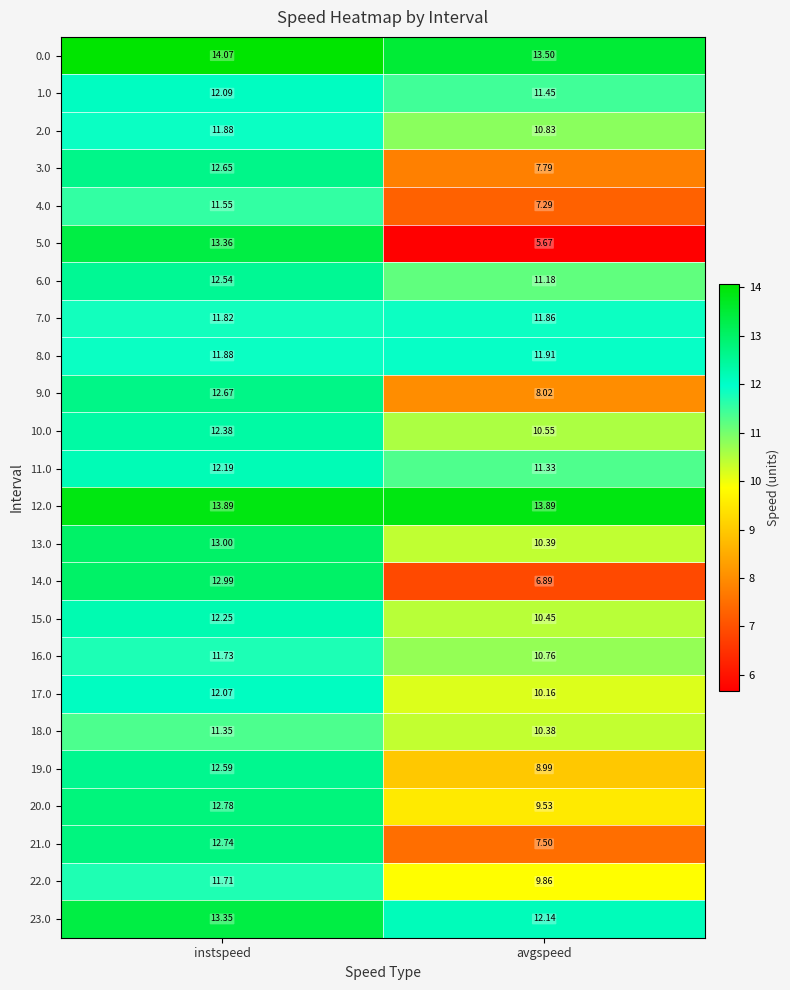

What is the total value across all series at avgspeed?

242.3